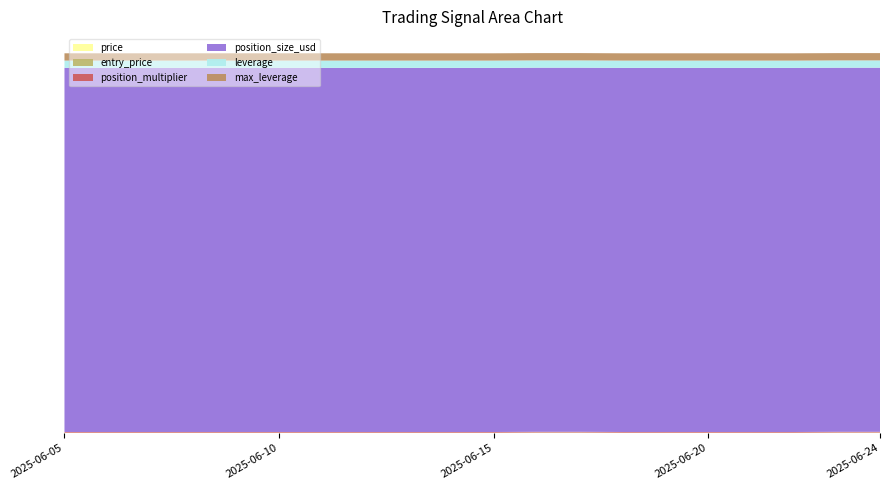

Reading left to right, what are all the values shown in this chart?

price: 0.3	0.3	0.3	0.3	0.3	0.3	0.3	0.3	0.3	0.3	0.3	0.3	0.3	0.3	0.3	0.3	0.3	0.3	0.3	0.3
entry_price: 0.0	0.0	0.0	0.0	0.0	0.0	0.0	0.0	0.0	0.0	0.0	0.3	0.3	0.0	0.0	0.0	0.0	0.0	0.3	0.3
position_multiplier: 1.0	1.0	1.0	1.0	1.0	1.0	1.0	1.0	1.0	1.0	1.0	1.0	1.0	1.0	1.0	1.0	1.0	1.0	1.0	1.0
position_size_usd: 500.0	500.0	500.0	500.0	500.0	500.0	500.0	500.0	500.0	500.0	500.0	500.0	500.0	500.0	500.0	500.0	500.0	500.0	500.0	500.0
leverage: 10.0	10.0	10.0	10.0	10.0	10.0	10.0	10.0	10.0	10.0	10.0	10.0	10.0	10.0	10.0	10.0	10.0	10.0	10.0	10.0
max_leverage: 10.0	10.0	10.0	10.0	10.0	10.0	10.0	10.0	10.0	10.0	10.0	10.0	10.0	10.0	10.0	10.0	10.0	10.0	10.0	10.0